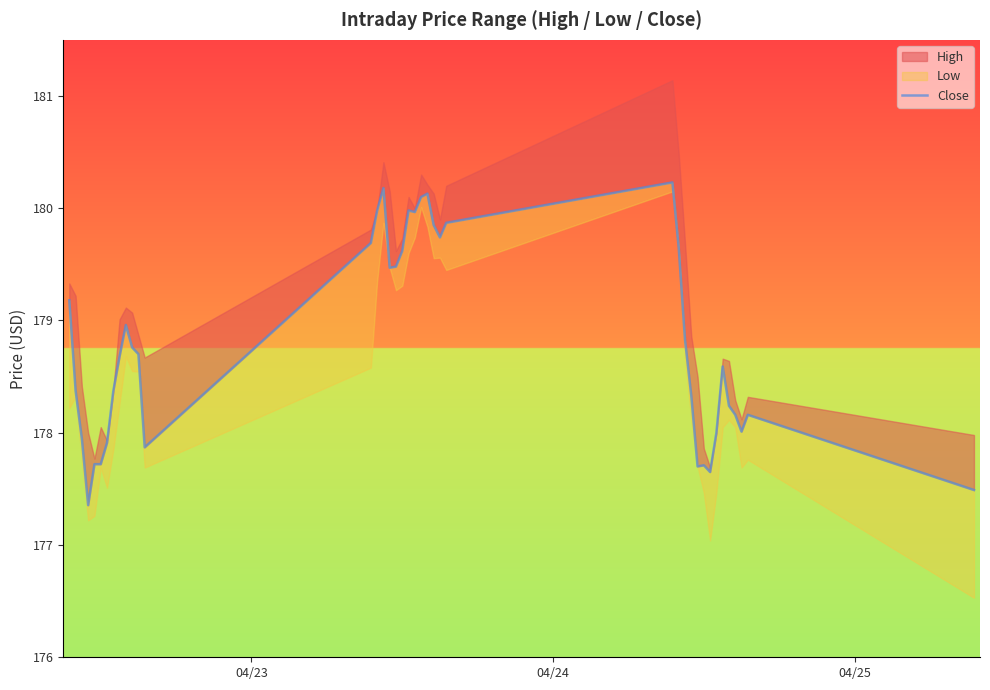

Reading right to left, transcribe all the data shown in this chart.

177.5	178.2	178.0	178.2	178.2	178.6	178.0	177.7	177.7	177.7	178.3	178.8	179.7	180.2	179.9	179.7	179.8	180.1	180.1	180.0	180.0	179.6	179.5	179.5	180.2	180.0	179.7	177.9	178.7	178.8	179.0	178.7	178.4	177.9	177.7	177.7	177.4	177.9	178.4	179.2